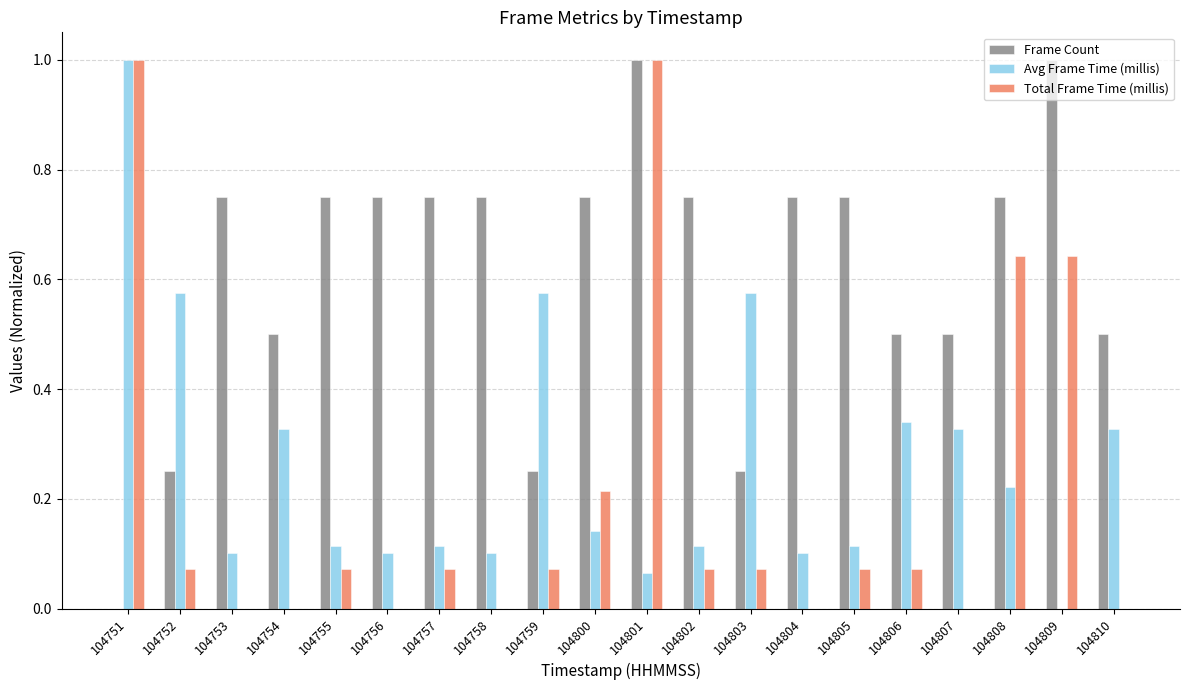

True or false: Frame Count has a value of 0.3 at 104757.

False